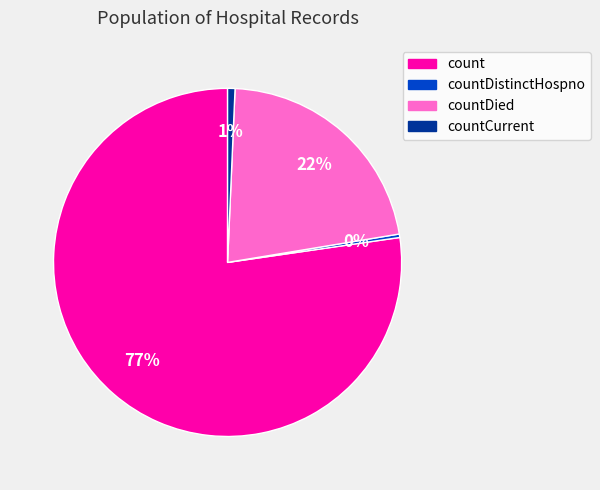

Does any single category account for the majority?

Yes